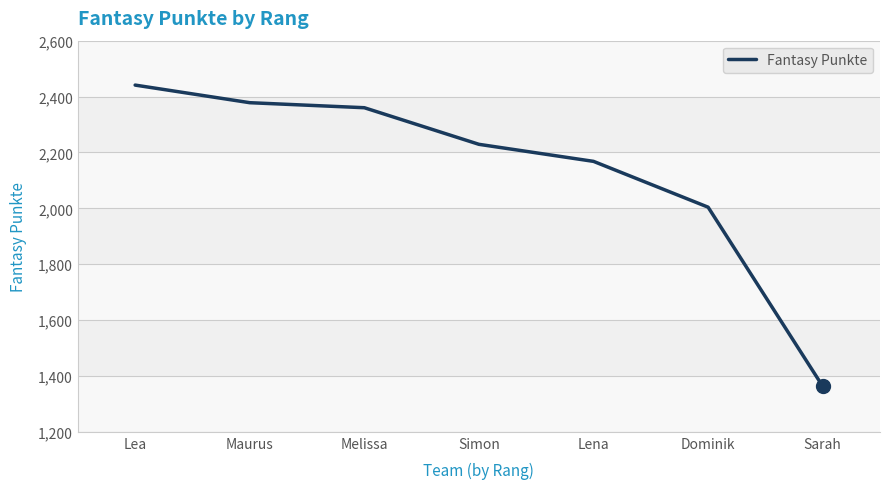

The chart shows a value of 2172 at Sarah. True or false?

False